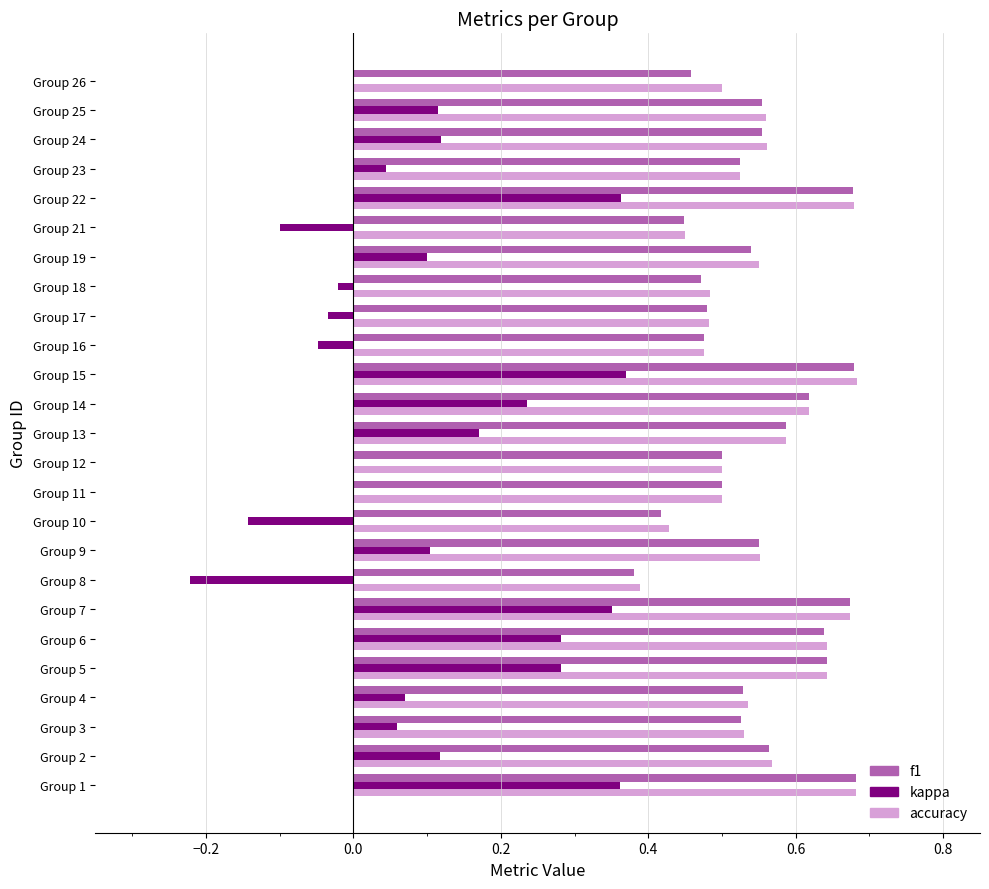

Is the value of kappa at Group 22 greater than the value of f1 at Group 12?

No